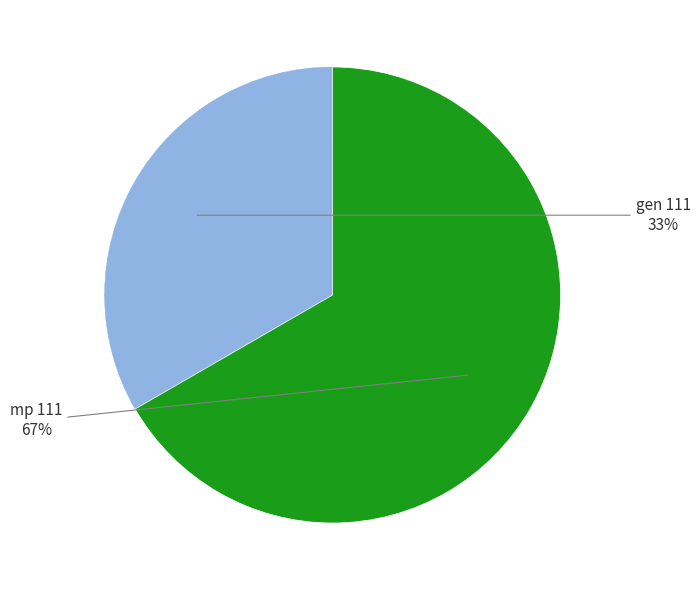

How many segments does this pie chart have?

2